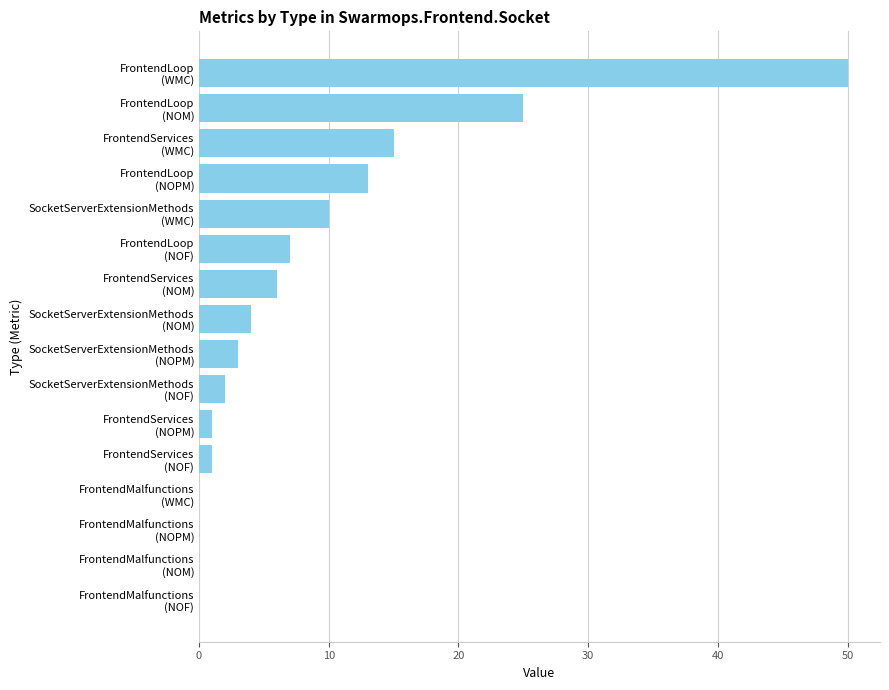

What is the greatest value displayed?

50